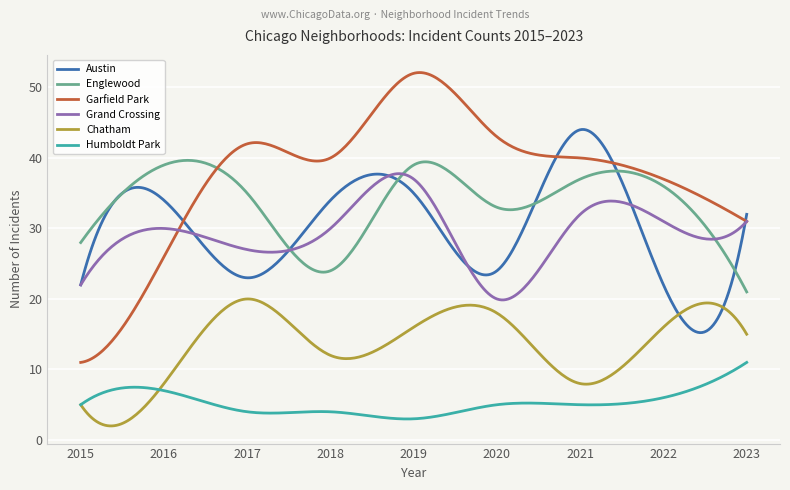

What are all the series names shown in the legend?

Austin, Englewood, Garfield Park, Grand Crossing, Chatham, Humboldt Park